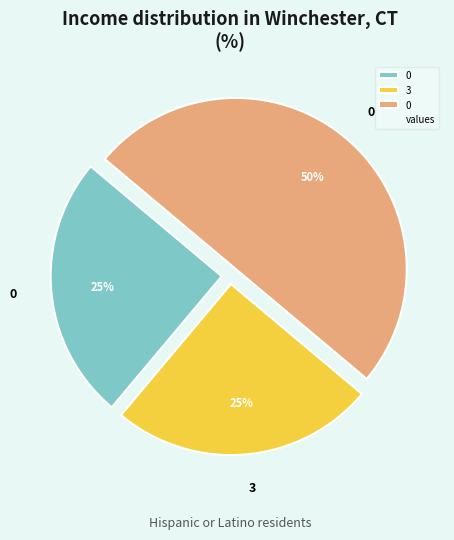

Count the number of slices in the pie.

3